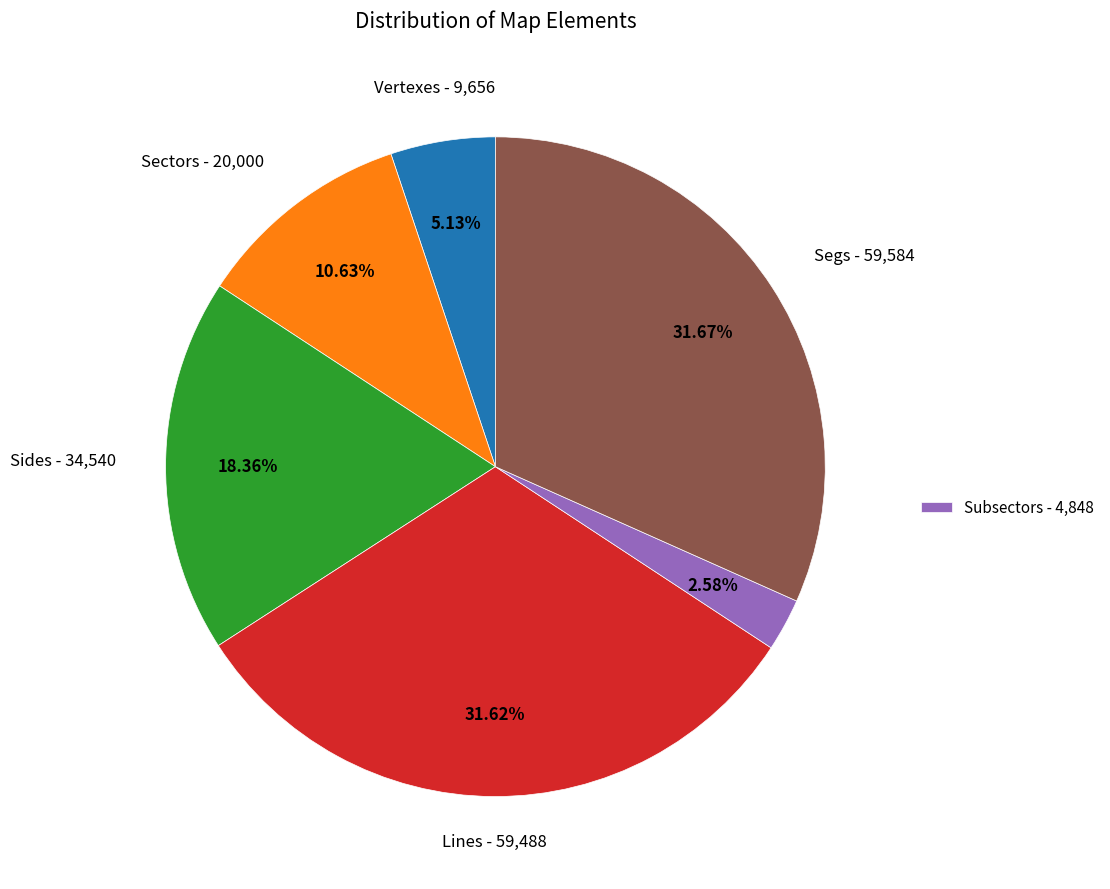

Is there a majority slice in this chart?

No